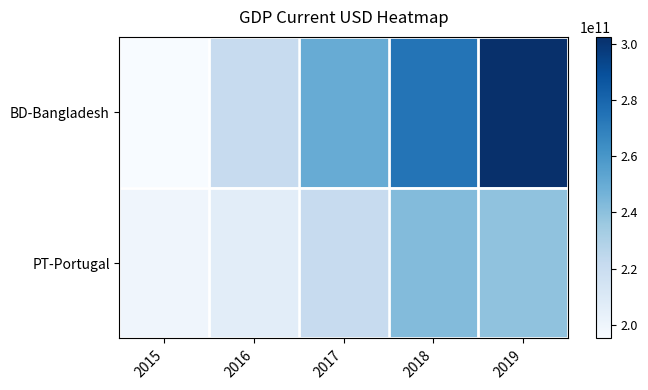

Which series has the widest spread of values?

BD-Bangladesh